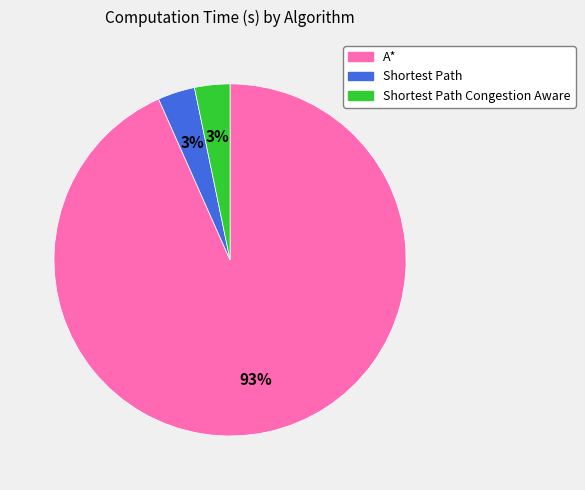

To the nearest percent, what is the average slice percentage?

33%